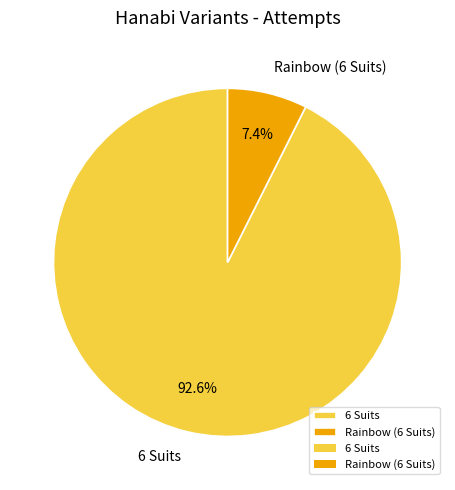

True or false: Rainbow (6 Suits) accounts for 17% of the total.

False